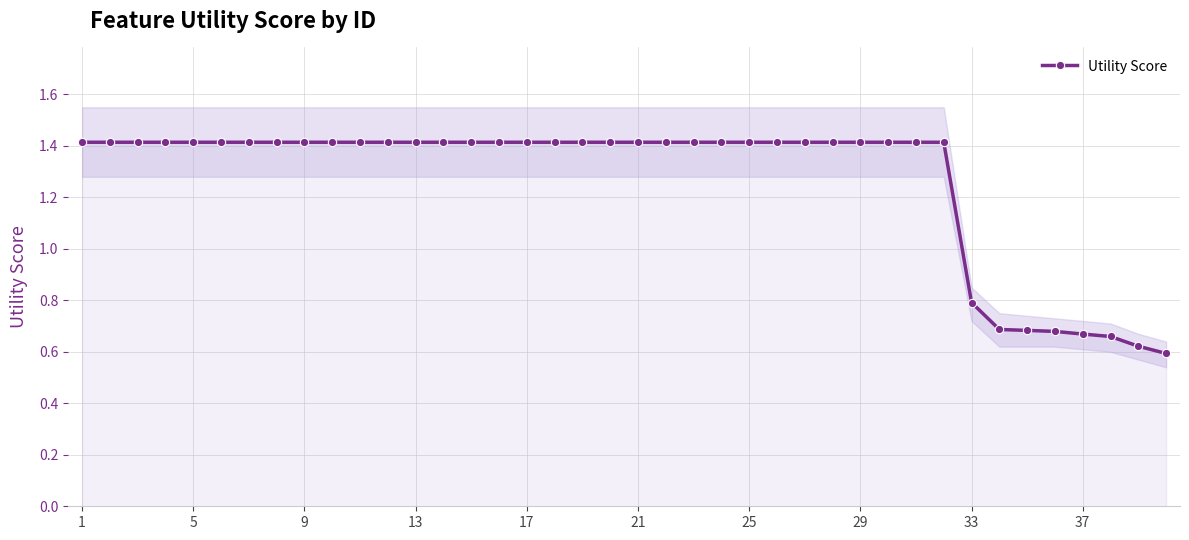

How many data points are less than 1?

8